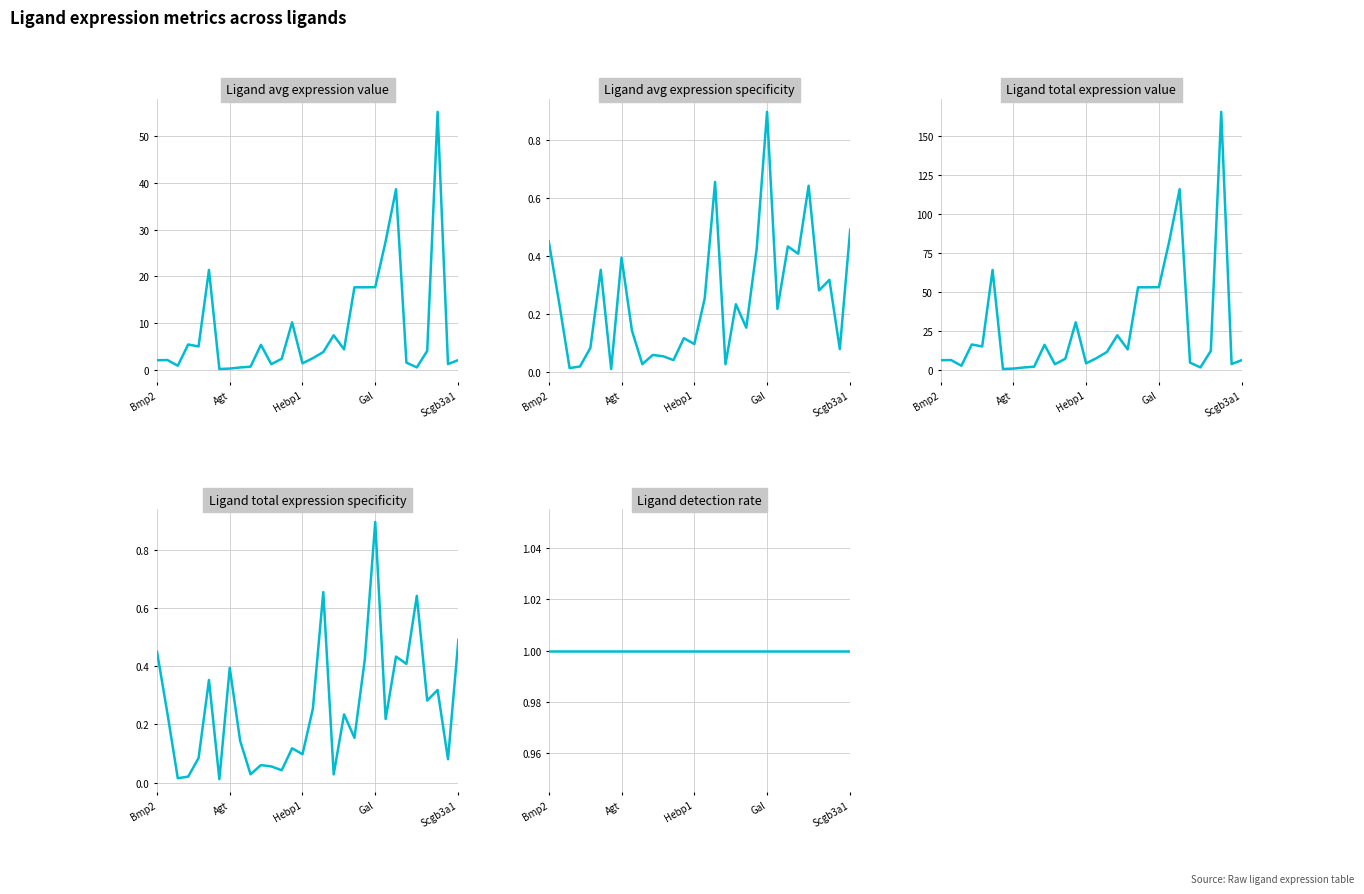

In Ligand total expression specificity, how many points are higher than both neighbors (excluding endpoints)?

10